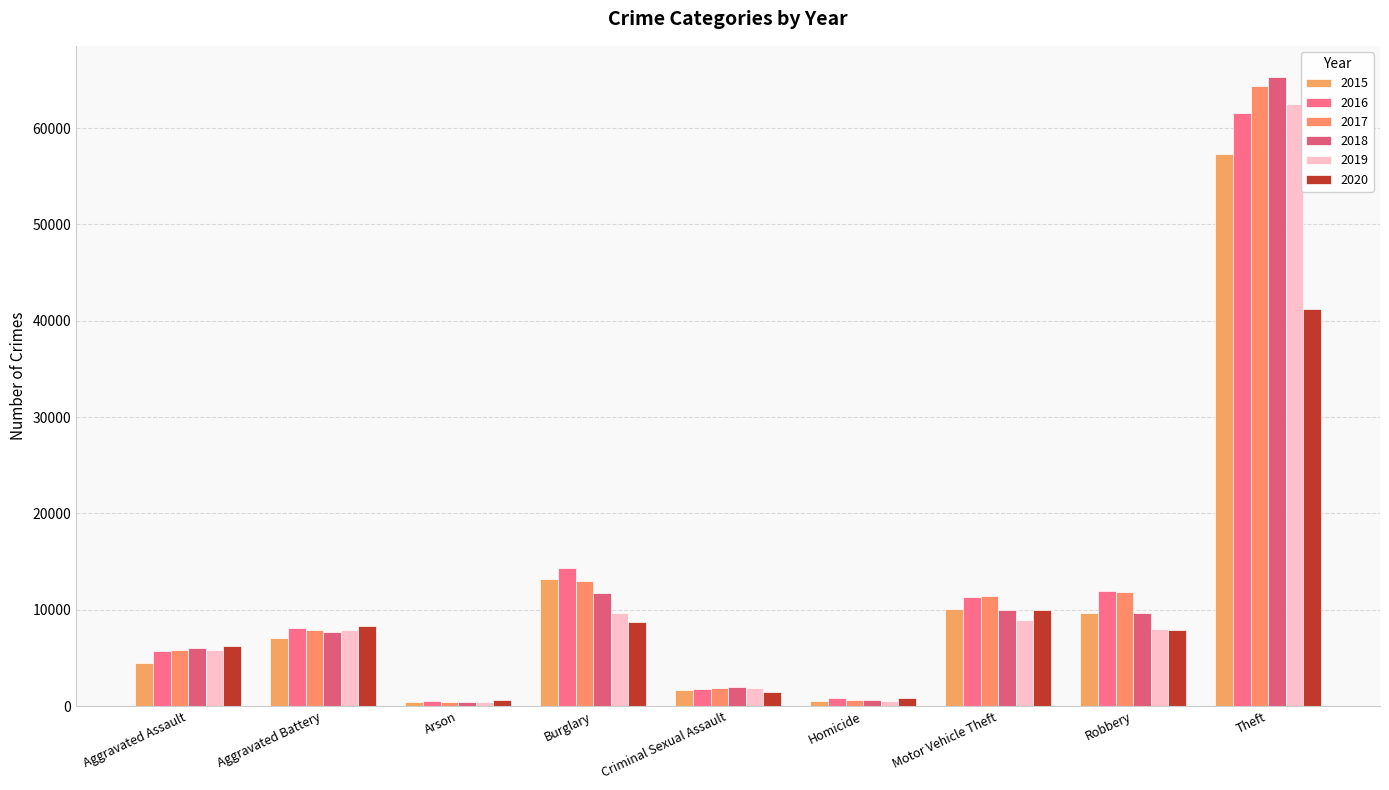

How many bars are there in each group?

6